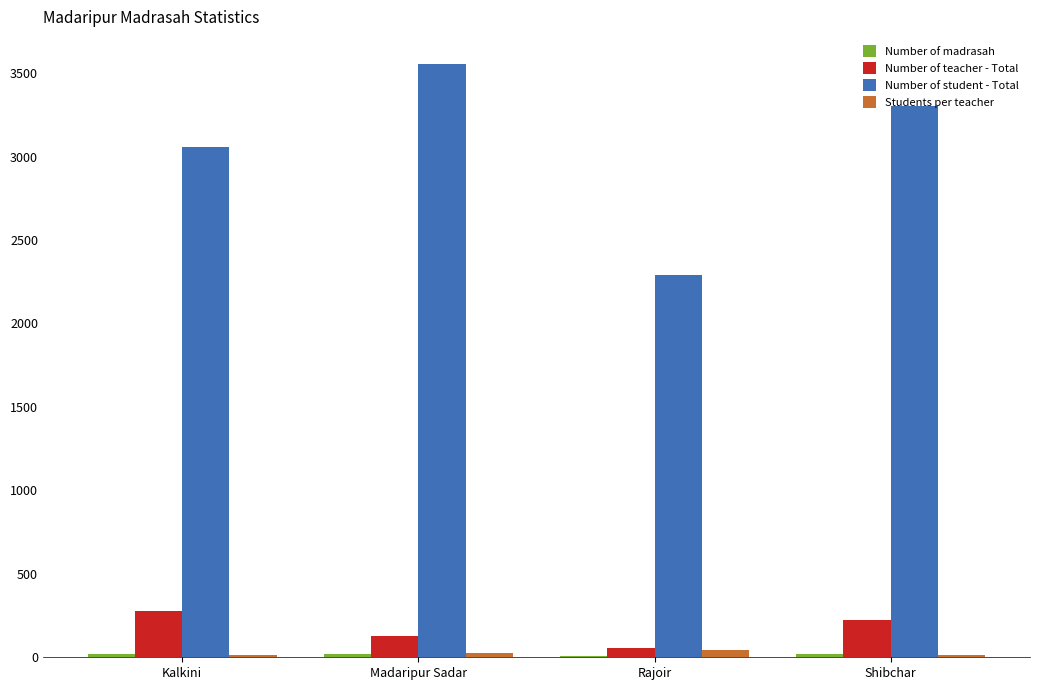

Which series changed the most between Kalkini and Rajoir?

Number of student - Total